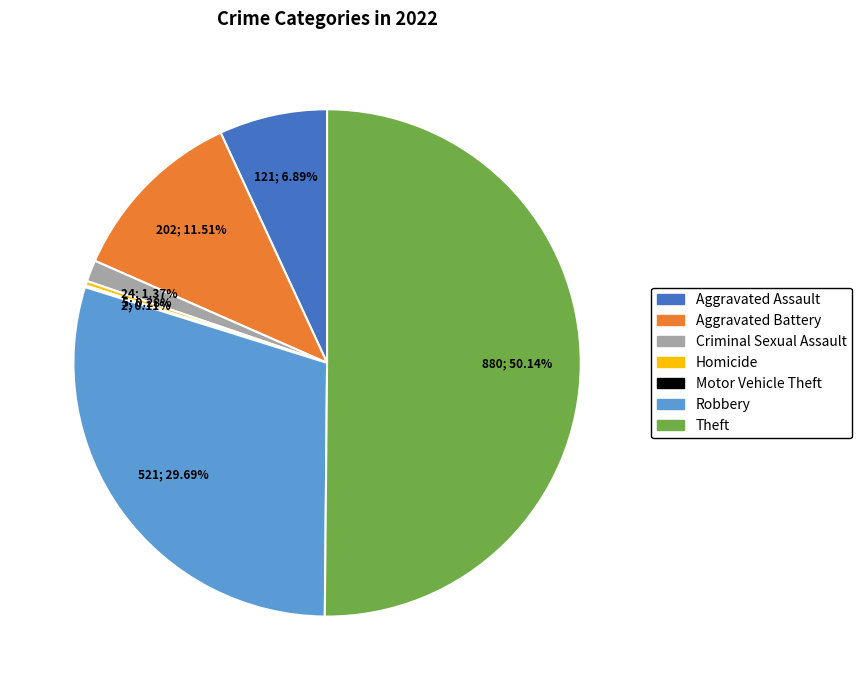

Which category has the biggest portion of the pie?

Theft